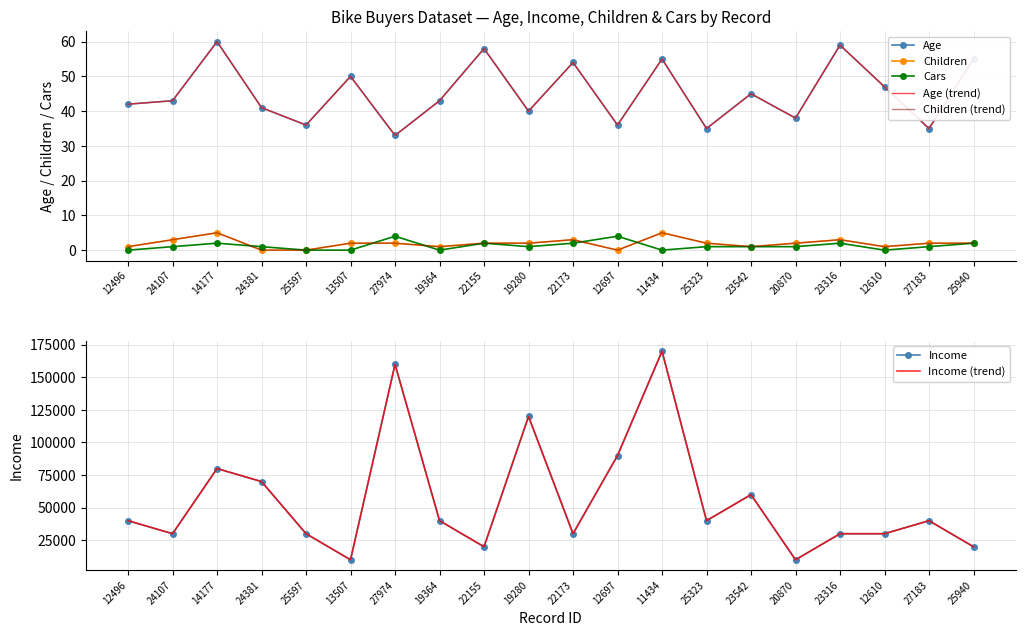

What is the sum of the Cars values at 12697 and 27974?

8